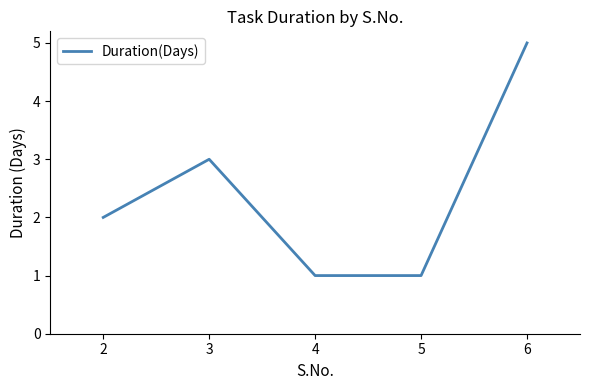

The chart shows a value of 1 at 3. True or false?

False